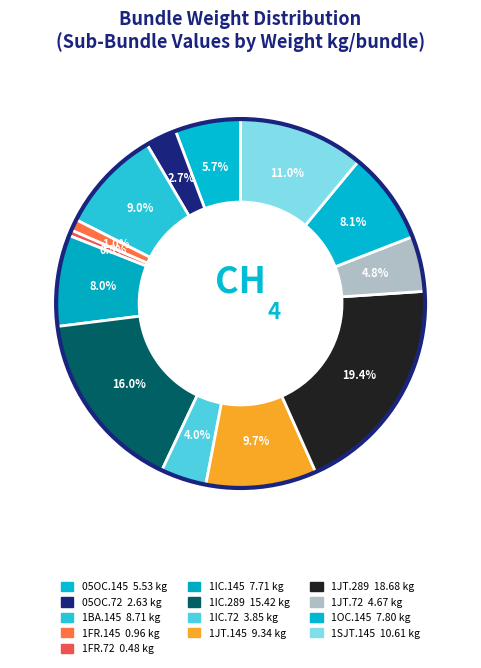

To the nearest percent, what percentage of the pie is 05OC.72?

3%